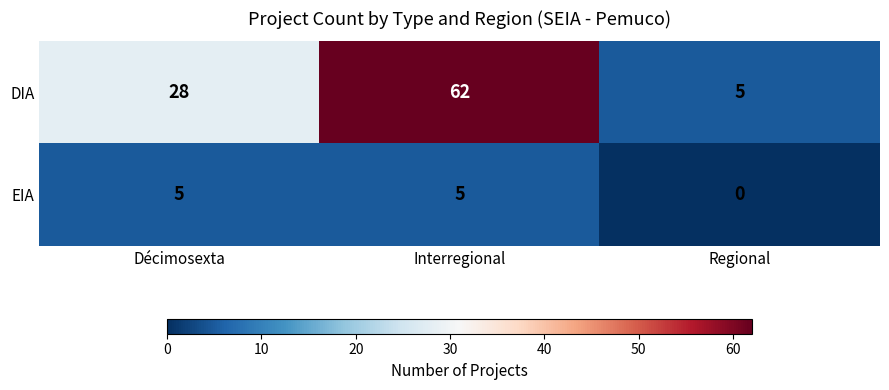

What is the difference between the maximum and minimum values in the DIA series?

57